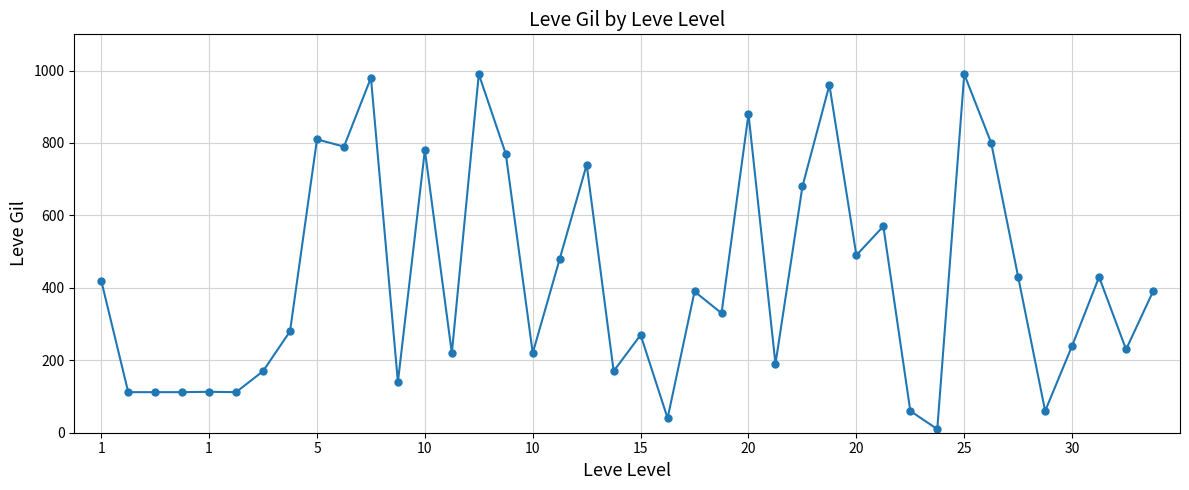

What is the smallest value displayed?

10